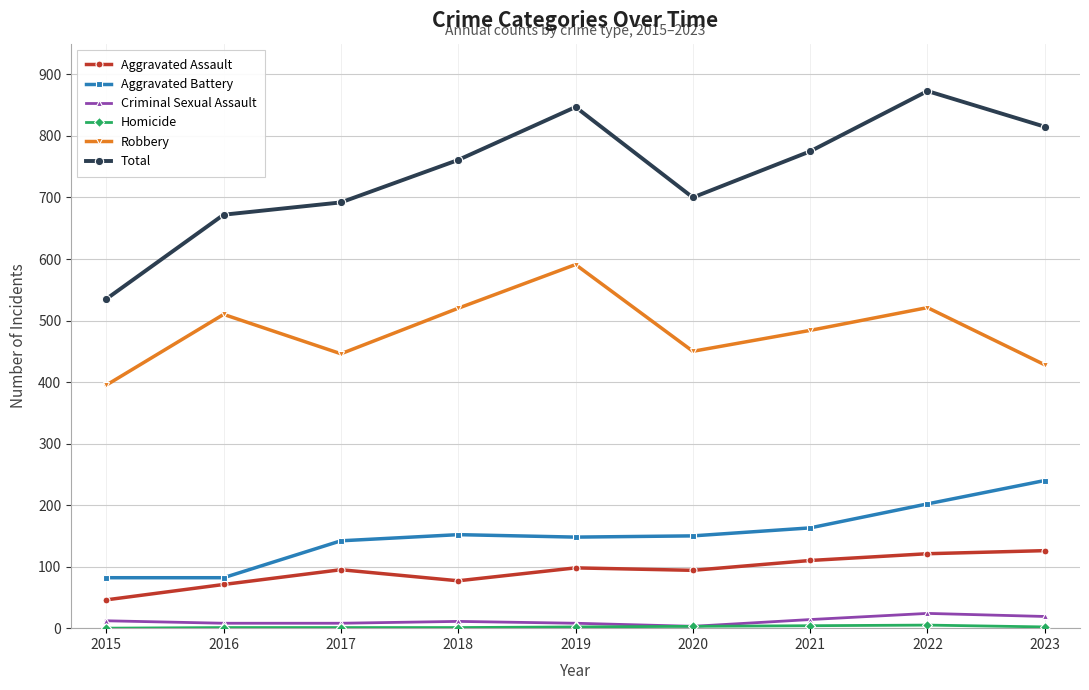

True or false: Total and Robbery cross at least once.

False